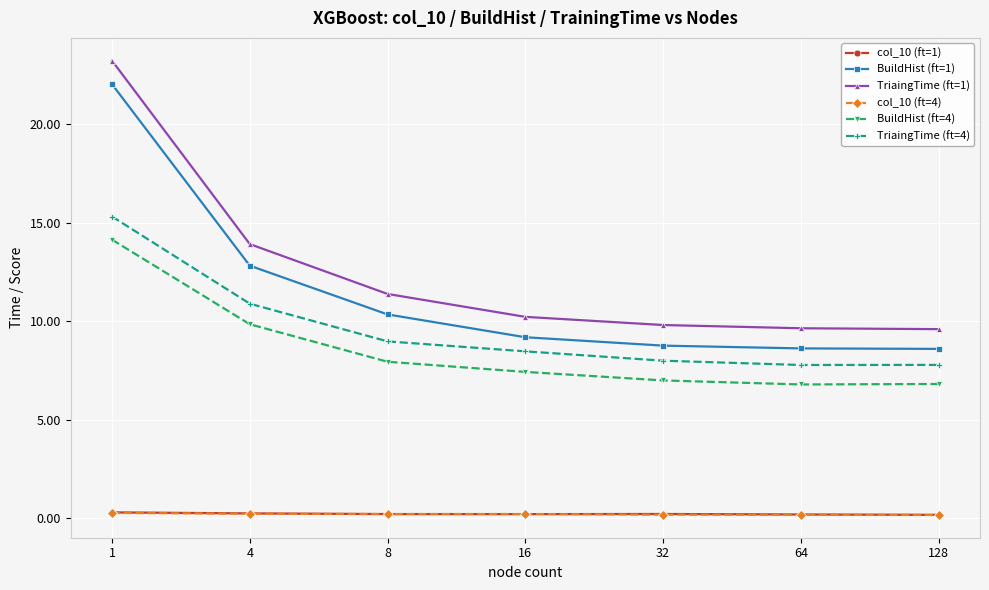

Which series has the widest spread of values?

TriaingTime (ft=1)